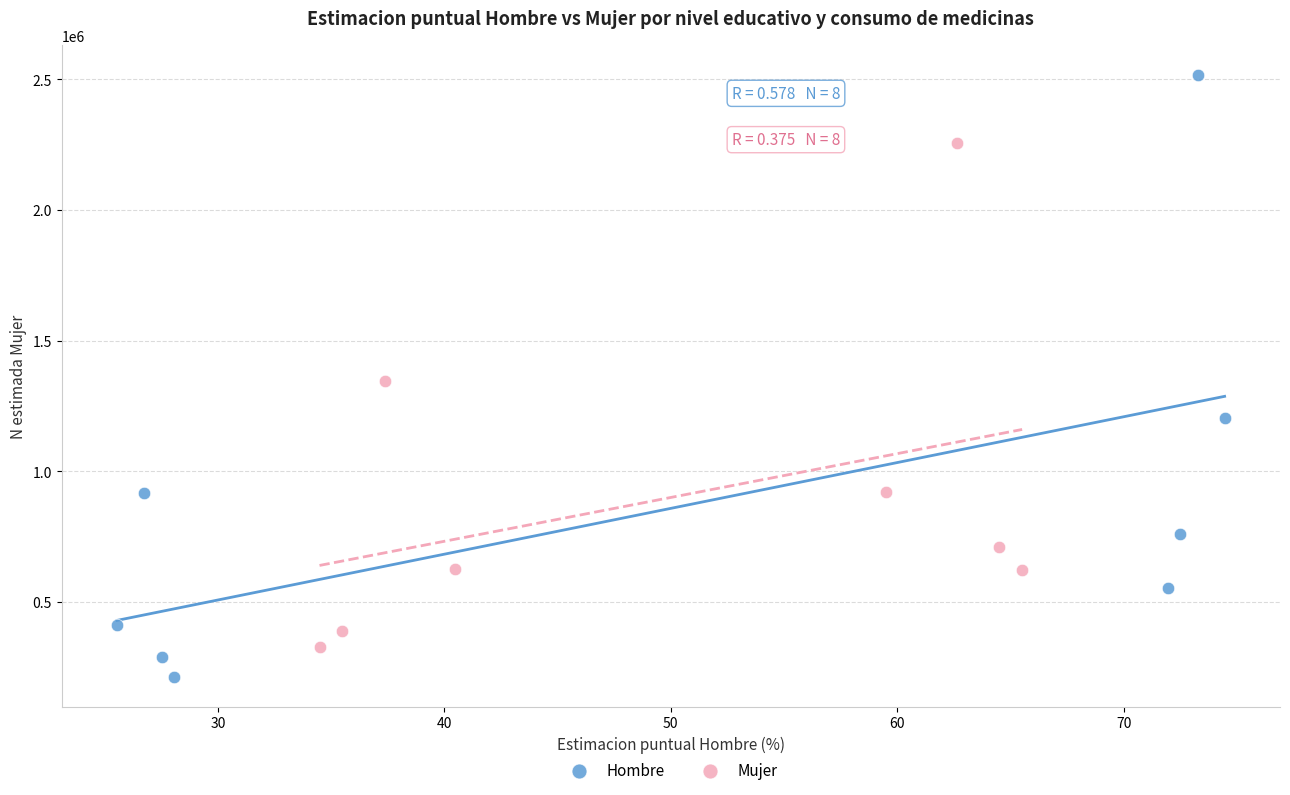

Which series contains the lowest Y value?

Hombre